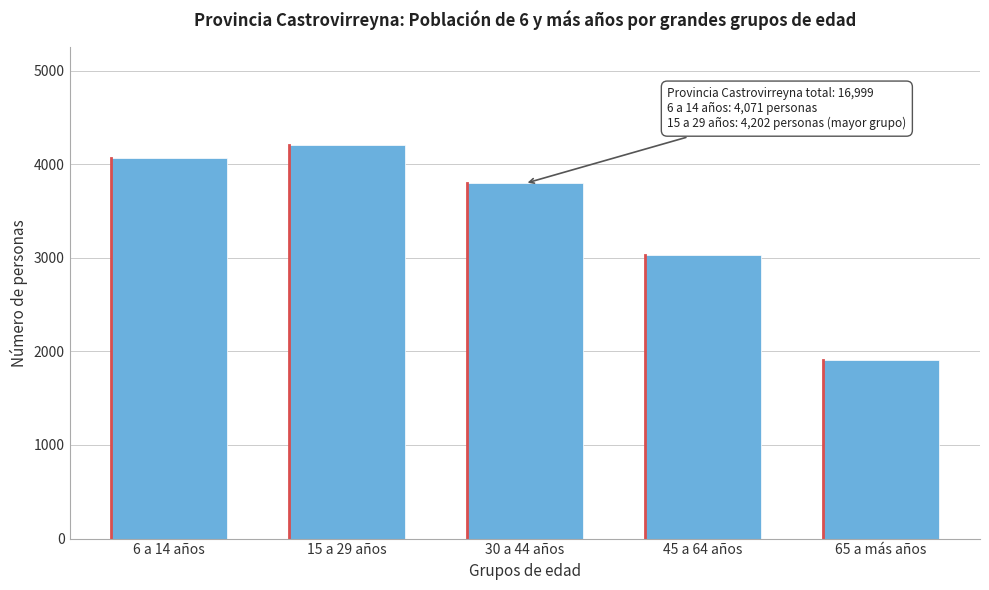

Reading left to right, what are all the values shown in this chart?

4071	4202	3794	3029	1903